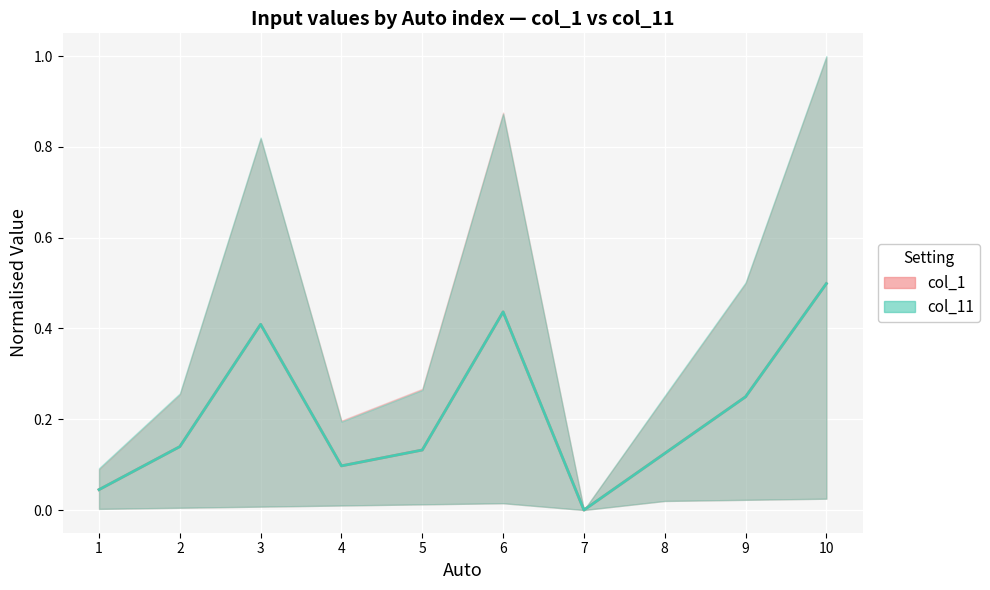

In col_1, how many points are higher than both neighbors (excluding endpoints)?

2